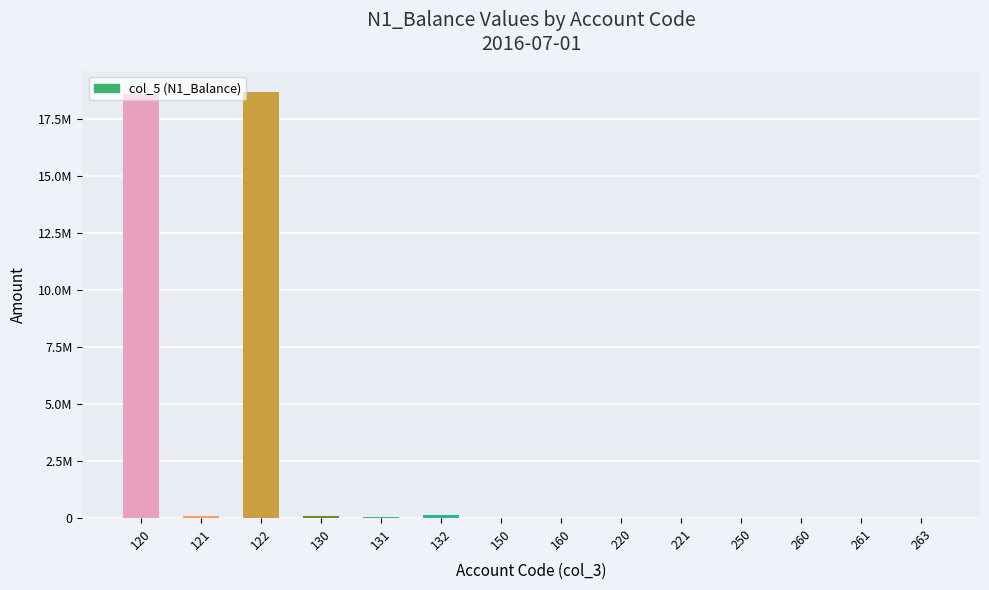

At which label is the value closest to 9323803?

132